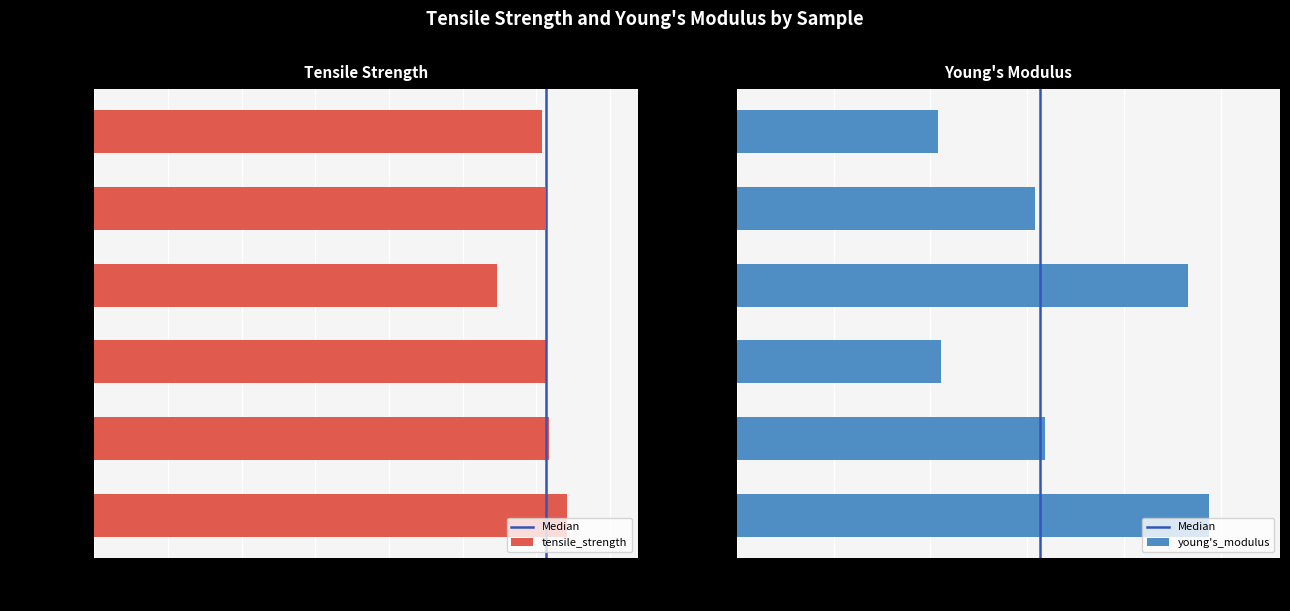

Reading left to right, what are all the values shown in this chart?

tensile_strength: c2_l10_th0.5=15.2	c2_l10_th1.0=15.3	c2_l10_th1.5=13.7	c2_l20_th0.5=15.4	c2_l20_th1.0=15.4	c2_l20_th1.5=16.0
young's_modulus: c2_l10_th0.5=2078.1	c2_l10_th1.0=3077.4	c2_l10_th1.5=4660.6	c2_l20_th0.5=2107.5	c2_l20_th1.0=3178.8	c2_l20_th1.5=4879.2